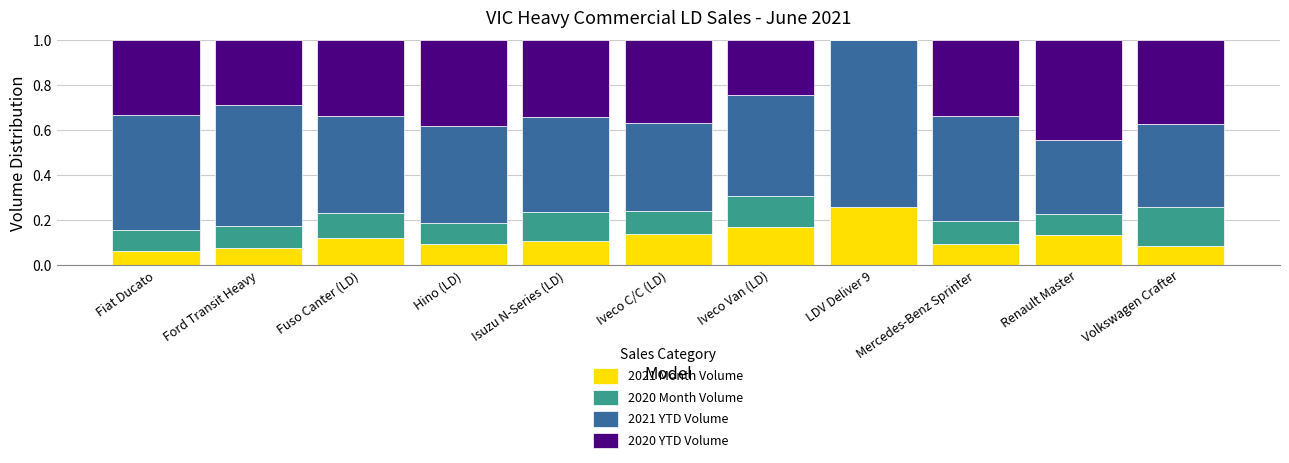

Which category has the highest value in the 2021 Month Volume series?

LDV Deliver 9